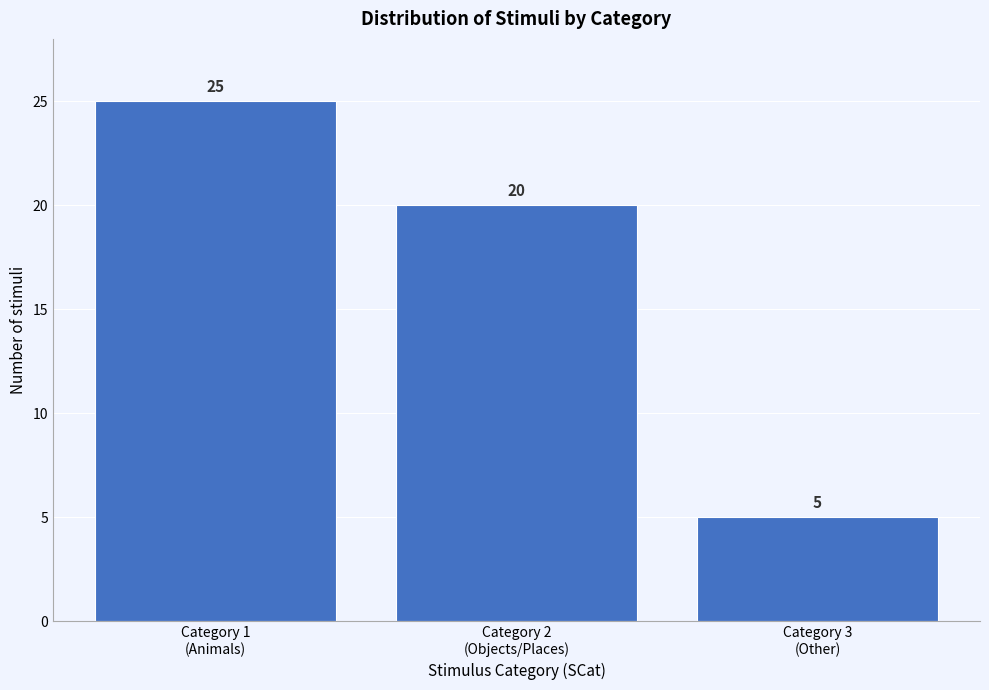

Reading left to right, transcribe all the data shown in this chart.

25	20	5